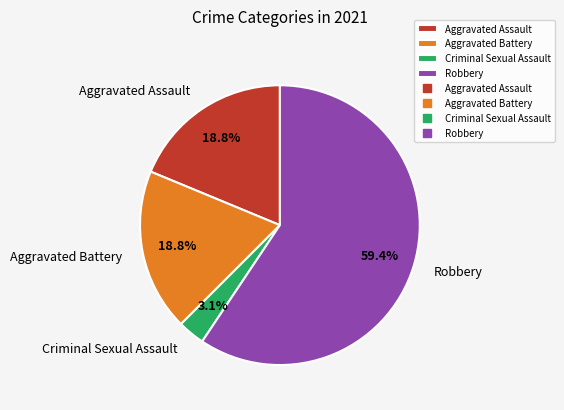

Which slice is the smallest?

Criminal Sexual Assault